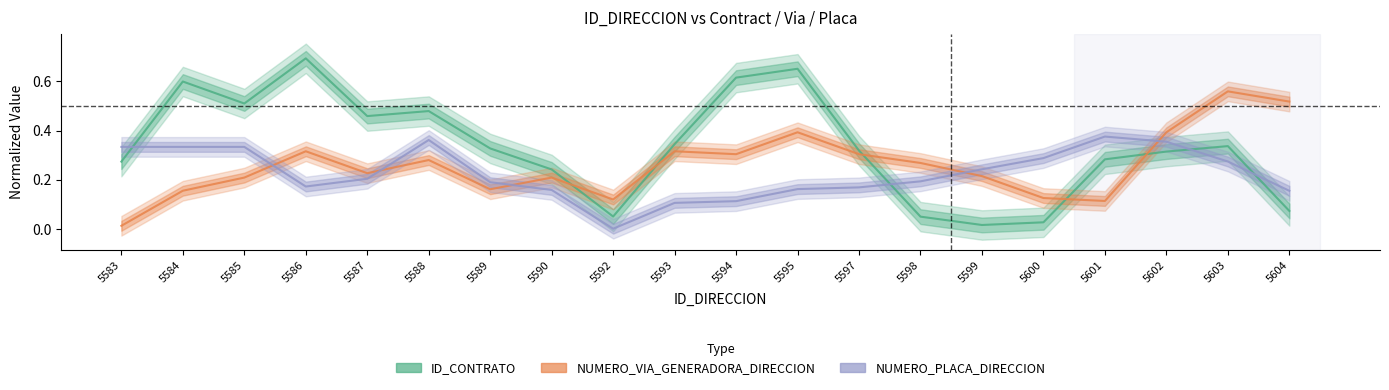

Between which two adjacent categories do NUMERO_VIA_GENERADORA_DIRECCION and ID_CONTRATO first intersect?

5590 and 5592